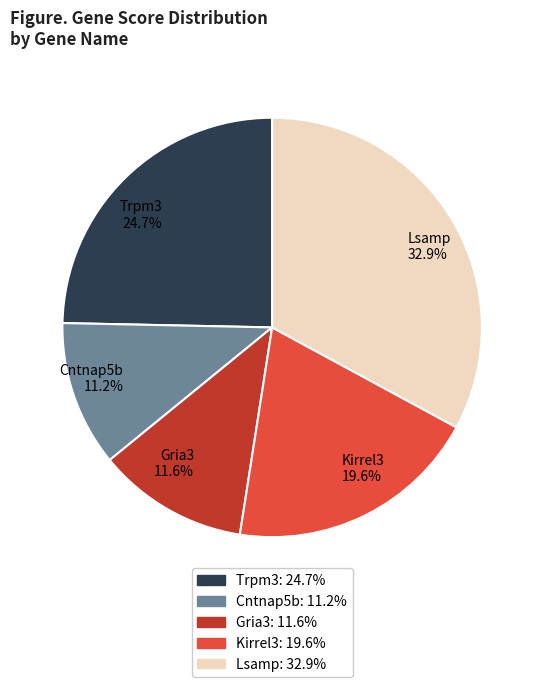

Which category has the biggest portion of the pie?

Lsamp